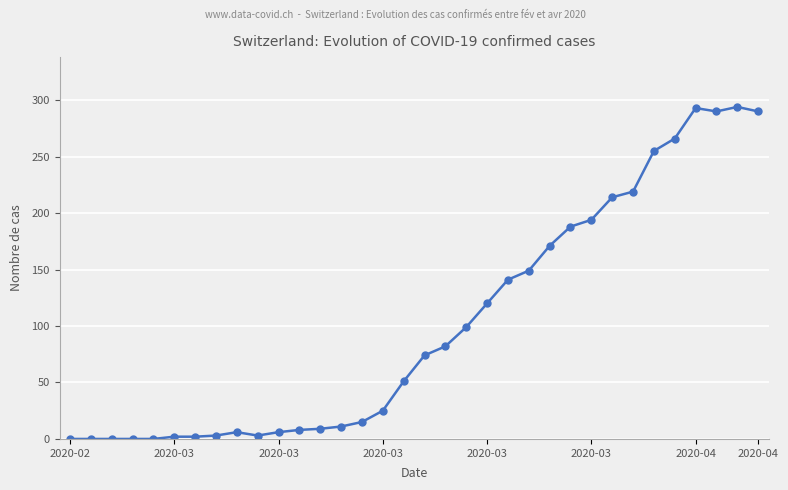

What is the maximum value shown in the chart?

294